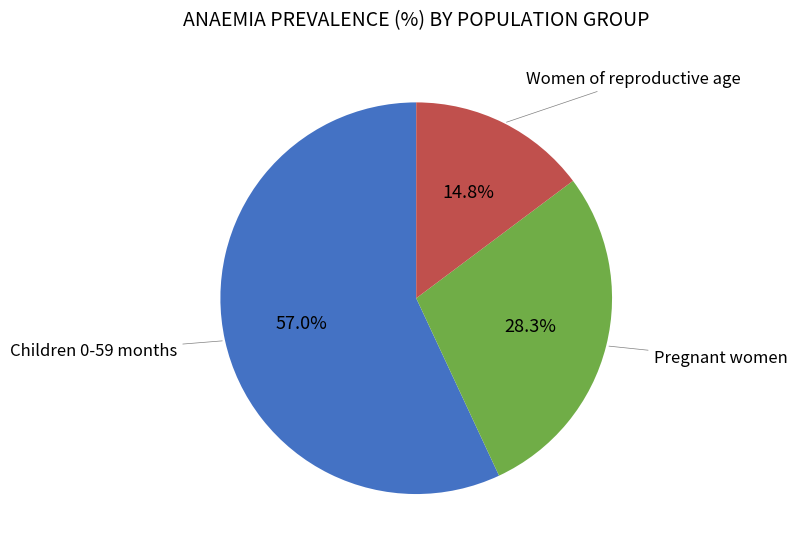

To the nearest percent, what is the combined percentage of Pregnant women and Children 0-59 months?

85%